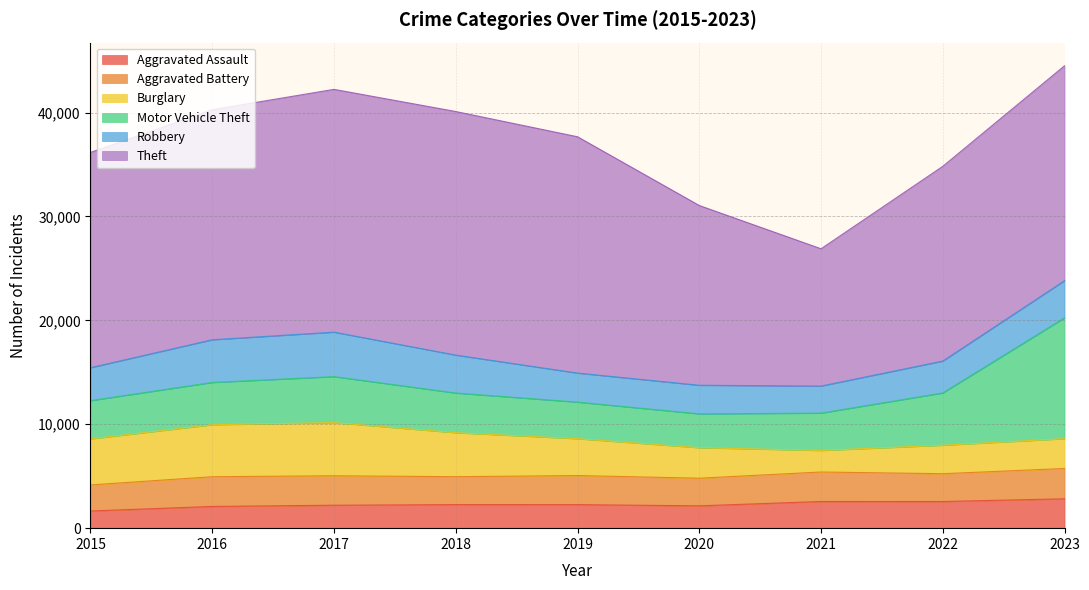

At which label is Burglary closest to 3592?

2019